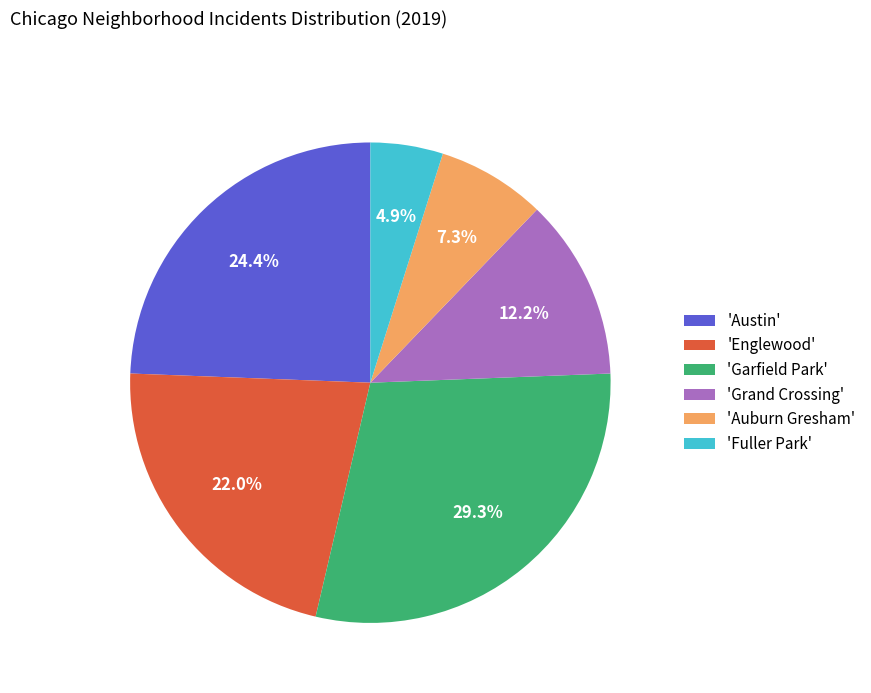

Is there any slice that represents more than half of the pie?

No